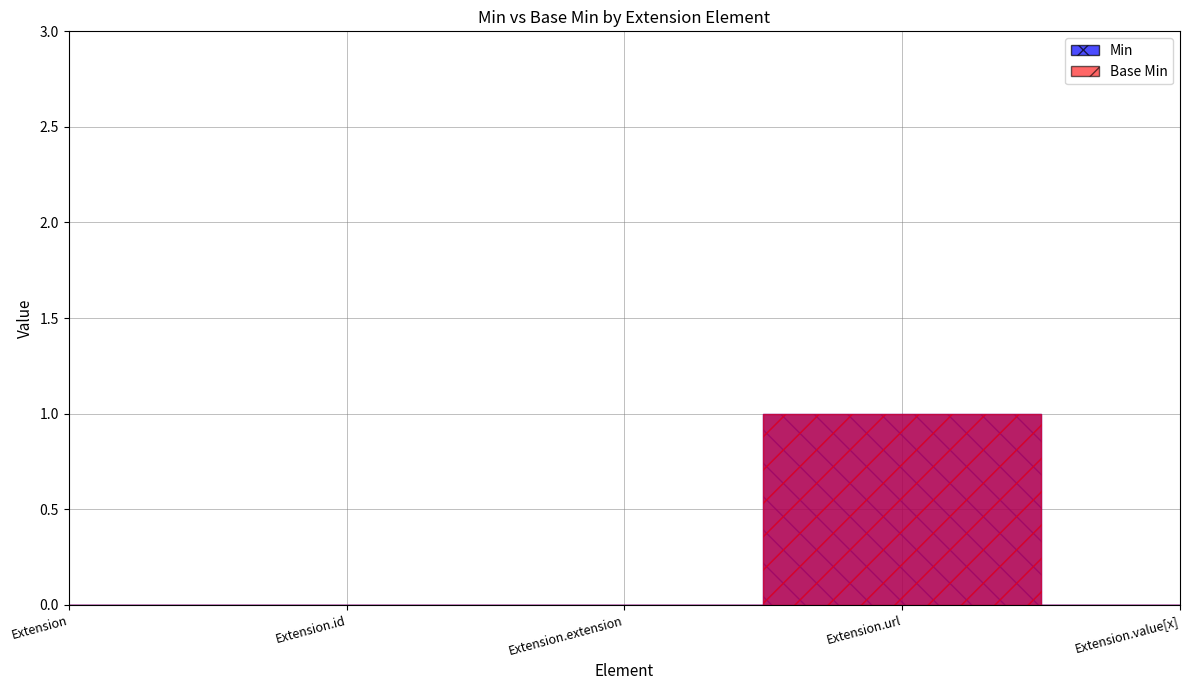

Reading left to right, transcribe all the data shown in this chart.

Min: Extension=0	Extension.id=0	Extension.extension=0	Extension.url=1	Extension.value[x]=0
Base Min: Extension=0	Extension.id=0	Extension.extension=0	Extension.url=1	Extension.value[x]=0